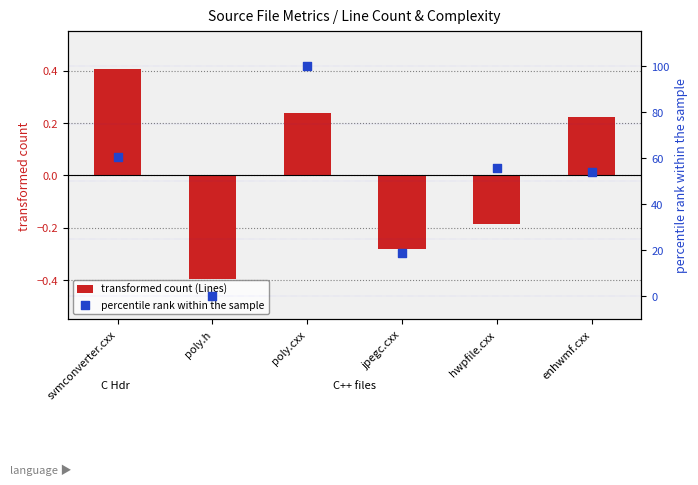

Which series has the widest spread of Y values?

percentile rank within the sample